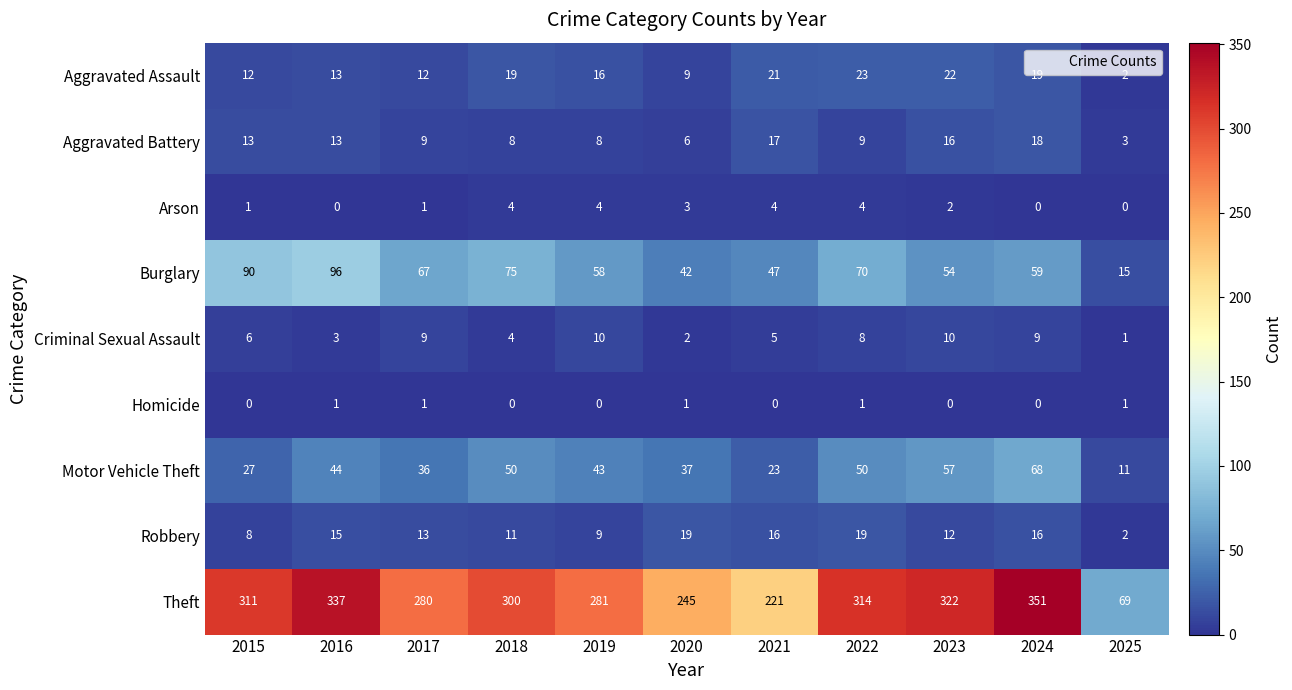

The Aggravated Assault series shows 33 at 2018. True or false?

False